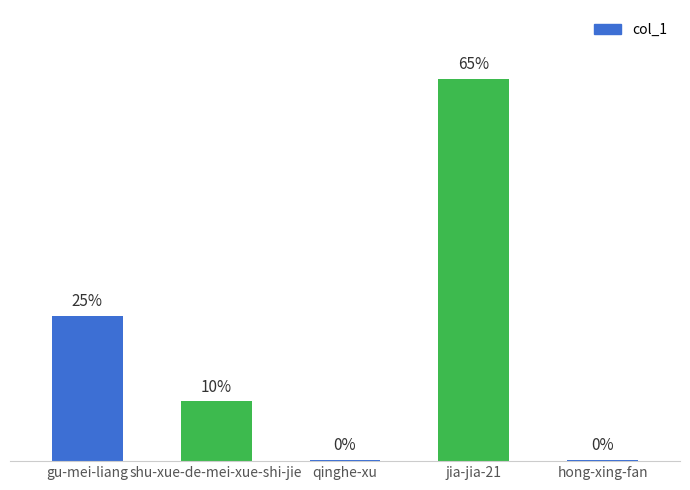

Reading left to right, what are all the values shown in this chart?

877	361	6	2312	8